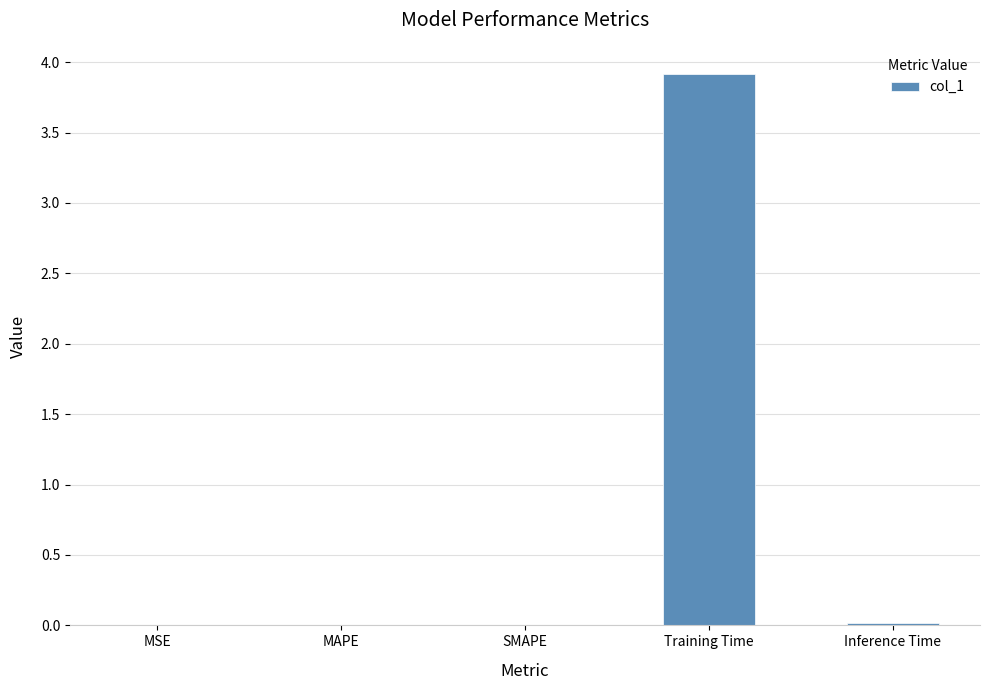

Is it true that the value at Inference Time is 0.0?

True